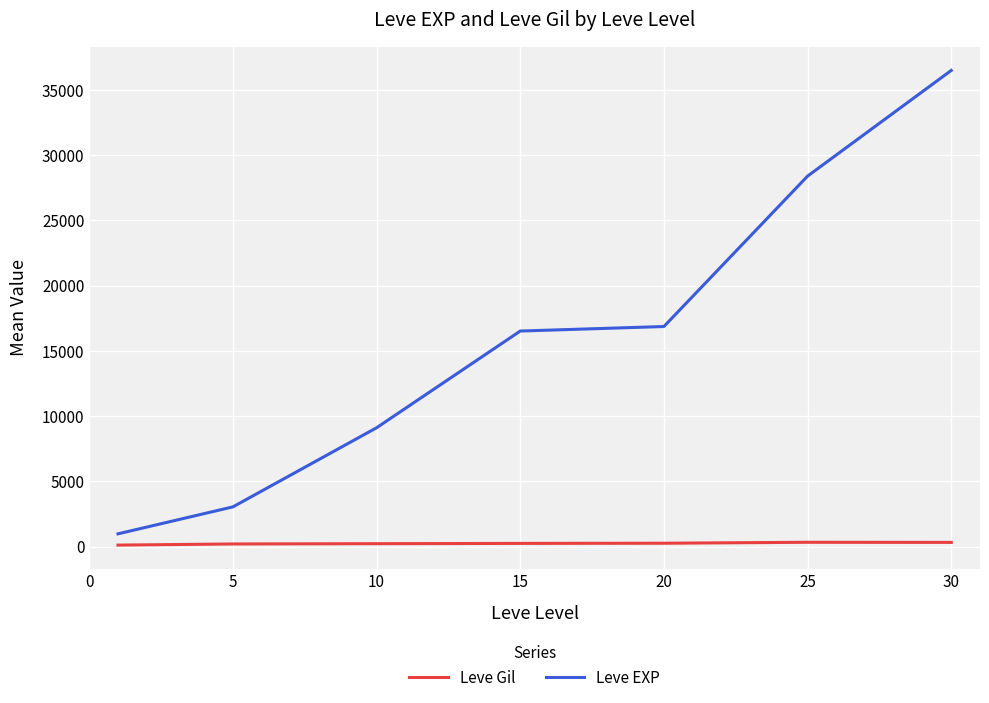

Rank the series by their average value, from highest to lowest.

Leve EXP, Leve Gil